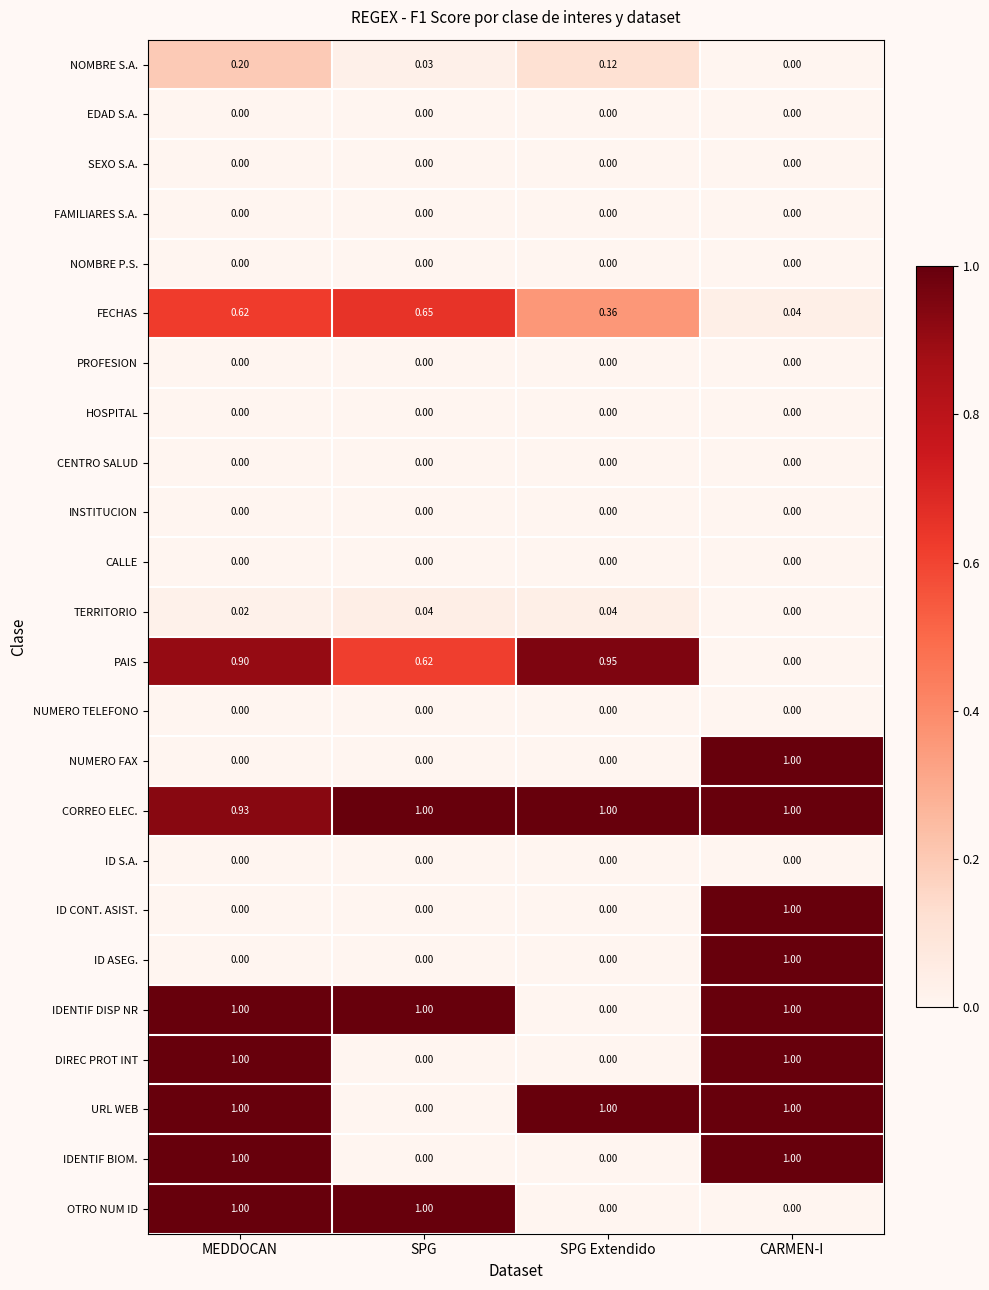

Is the value of IDENTIF BIOM. at CARMEN-I greater than the value of FECHAS at SPG?

Yes